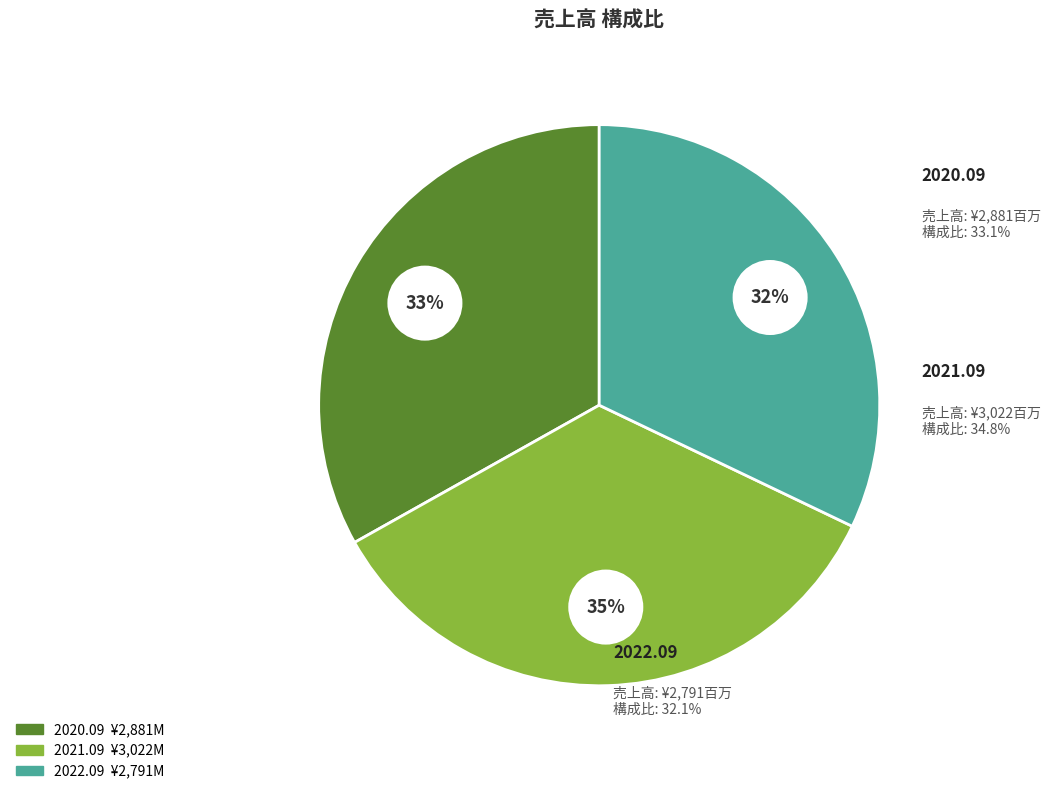

True or false: 2021.09 accounts for 35% of the total.

True